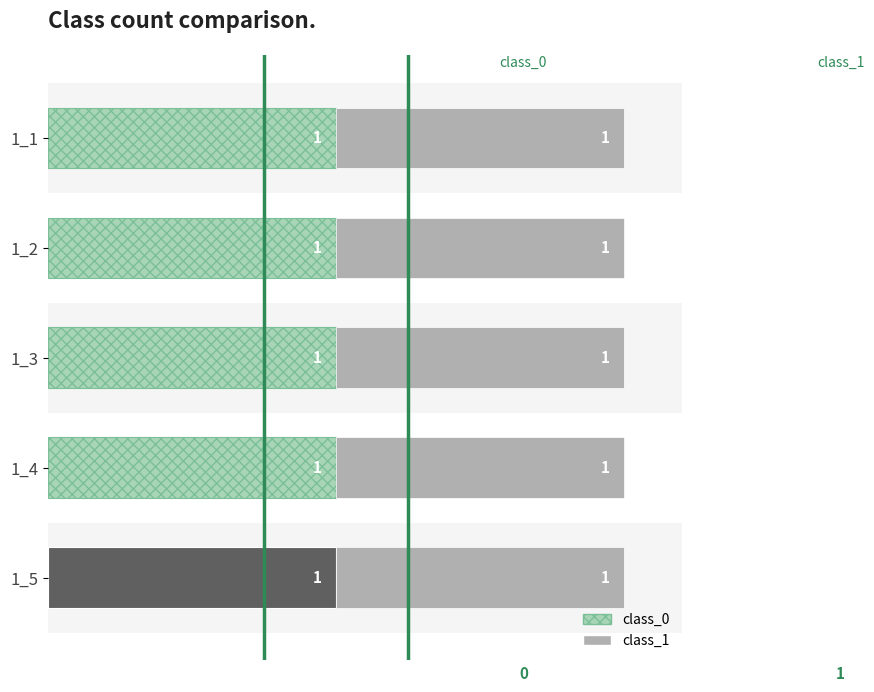

At which category does the chart reach its peak across all series?

1_1